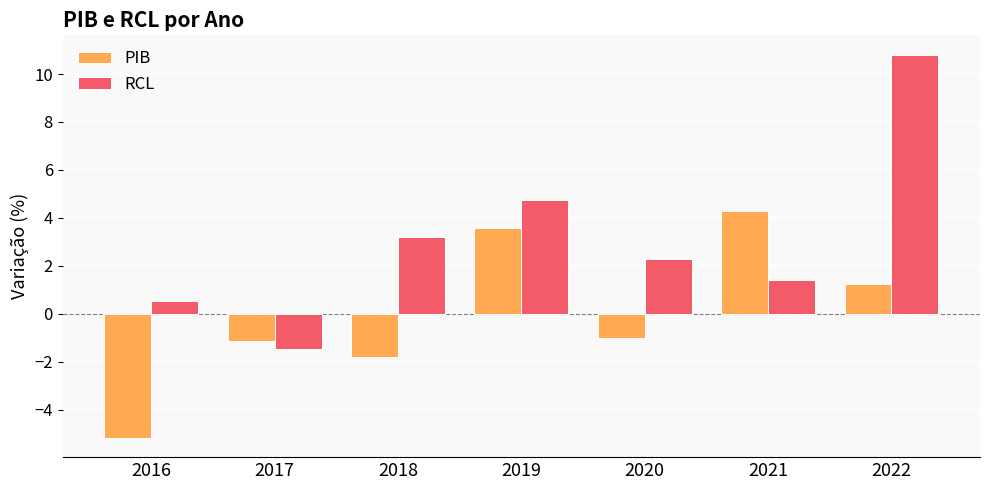

Rank the series at 2020 from lowest to highest value.

PIB, RCL